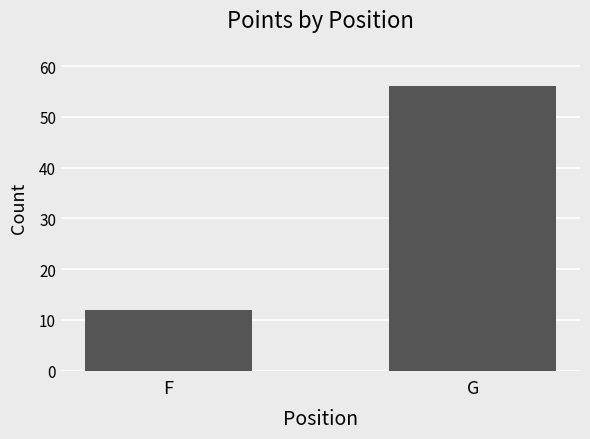

The chart shows a value of 6 at F. True or false?

False